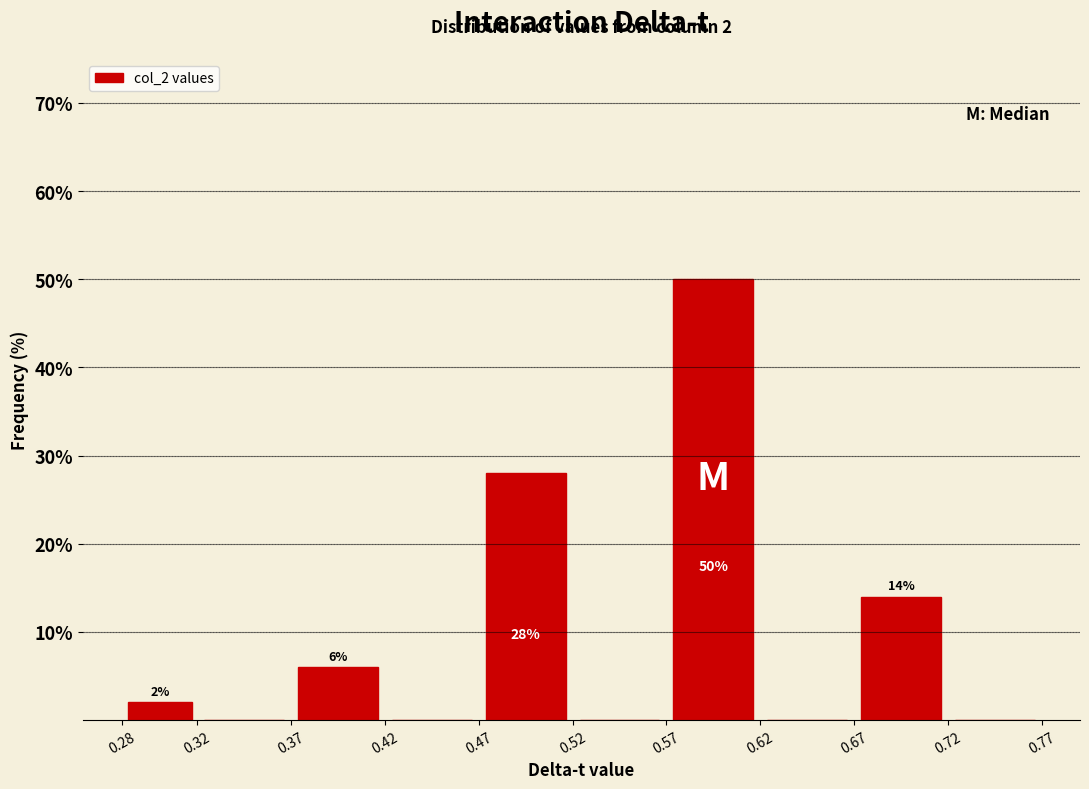

Which range on the x-axis has the tallest bar?

0.57 to 0.62